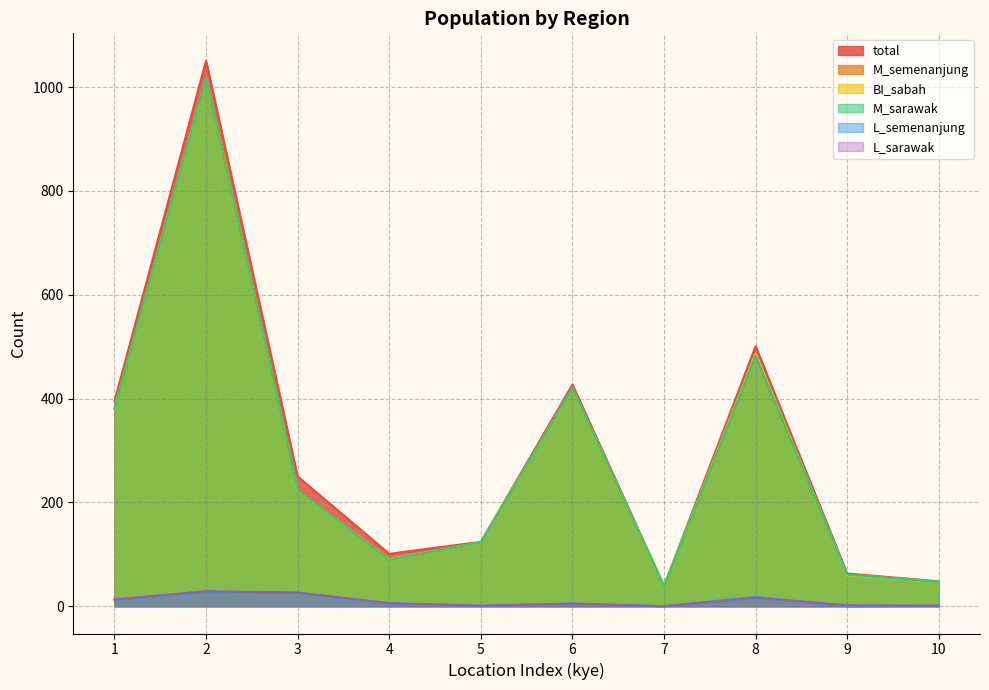

True or false: L_sarawak has a value of 3 at 6.

False